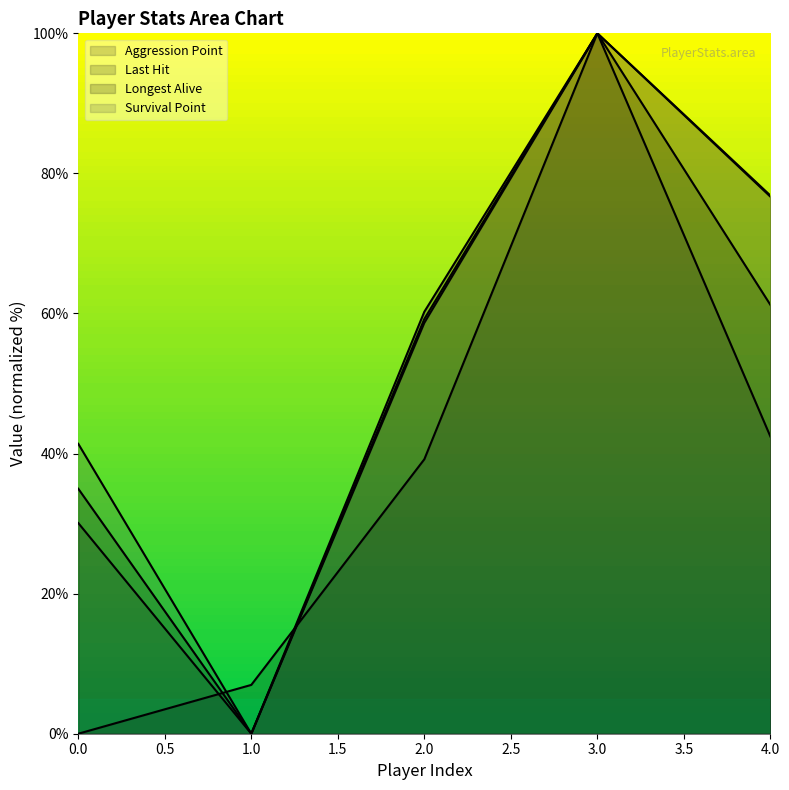

How many intersections are there between Survival Point and Aggression Point?

1